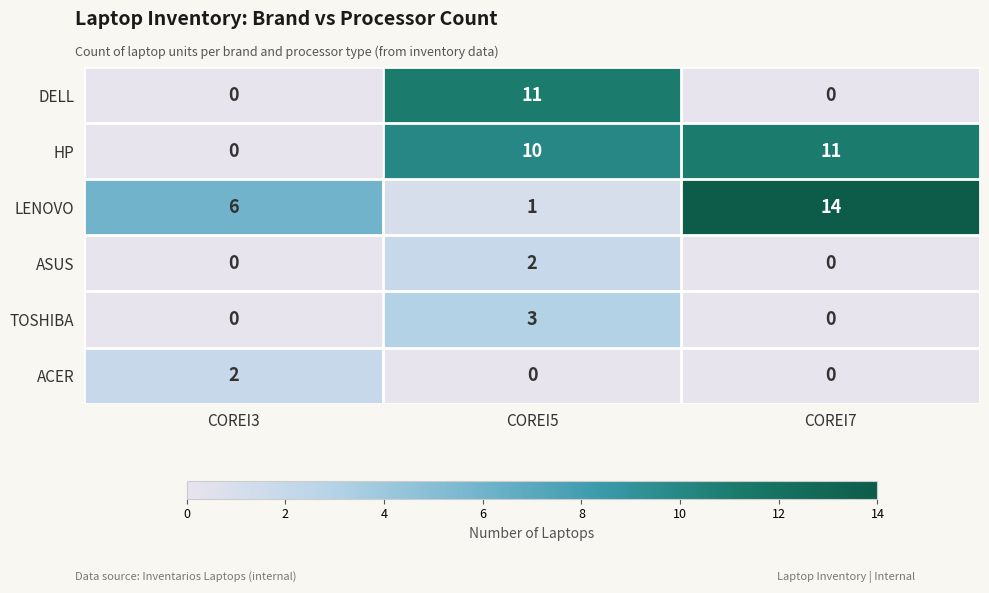

Between COREI5 and COREI7, which series saw the biggest shift?

LENOVO